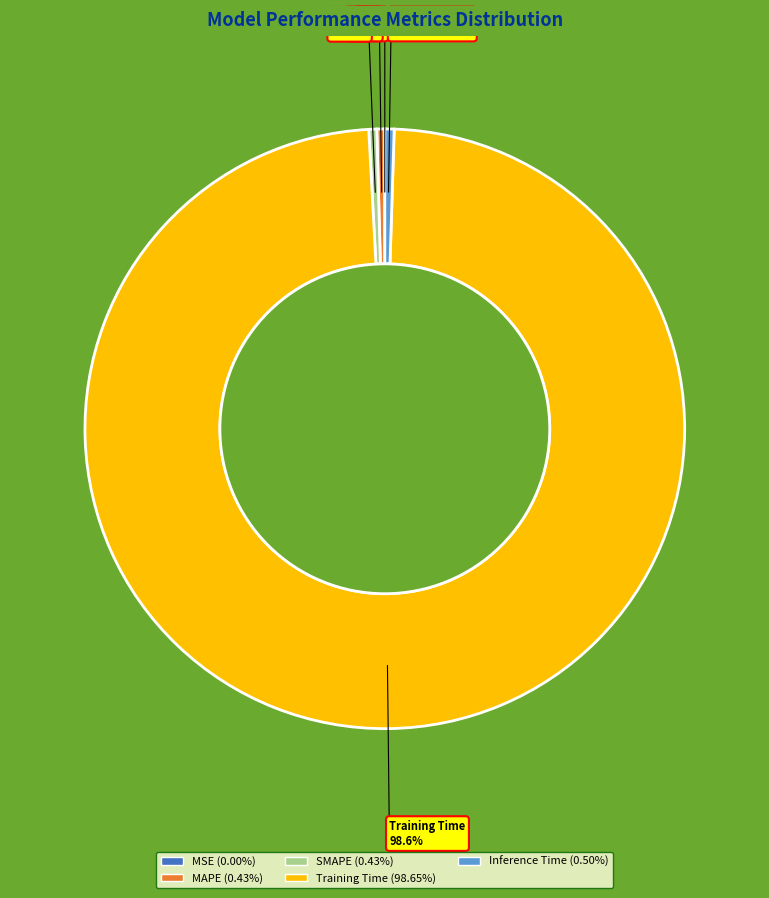

Which slice is the largest?

Training Time